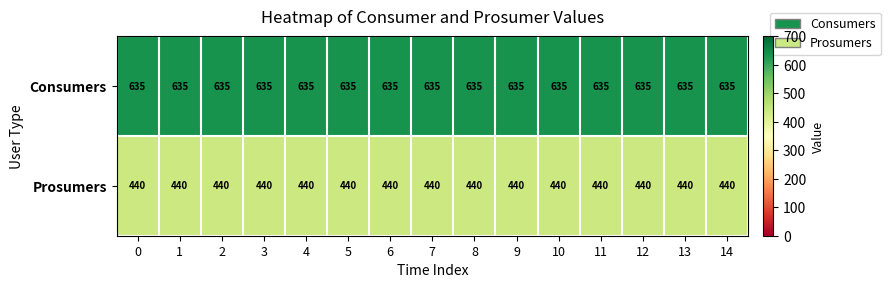

What is the average value of the Prosumers series?

440